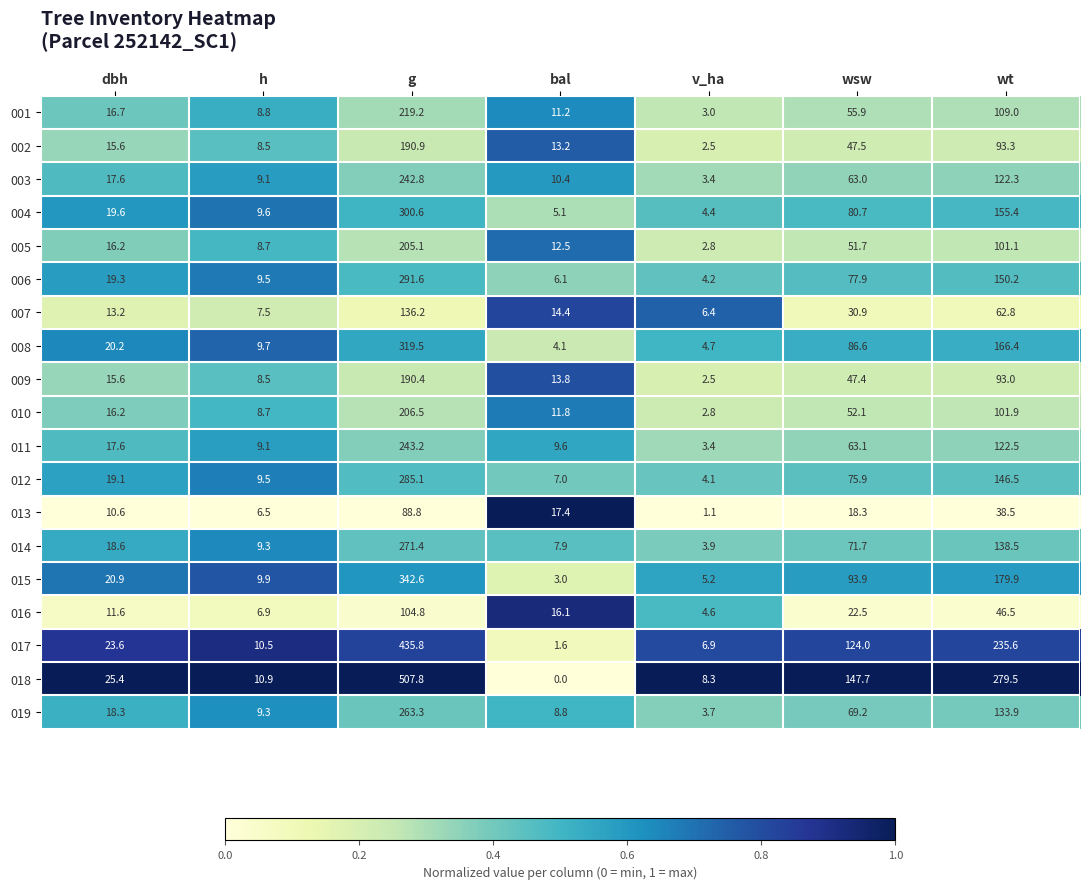

Which series has the largest total across all categories?

018